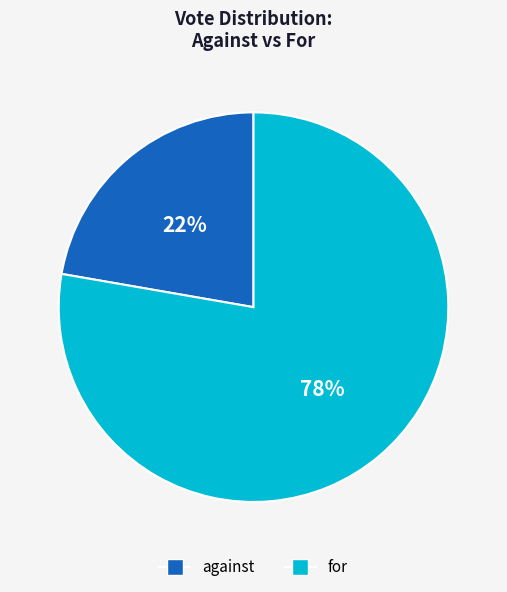

Which slice is the largest?

for